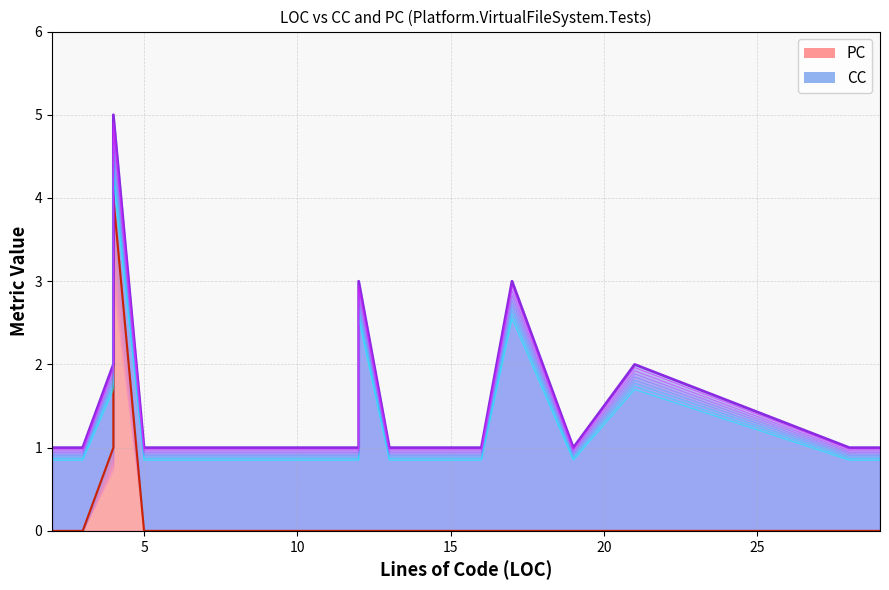

At which category does the data reach its first local peak?

4